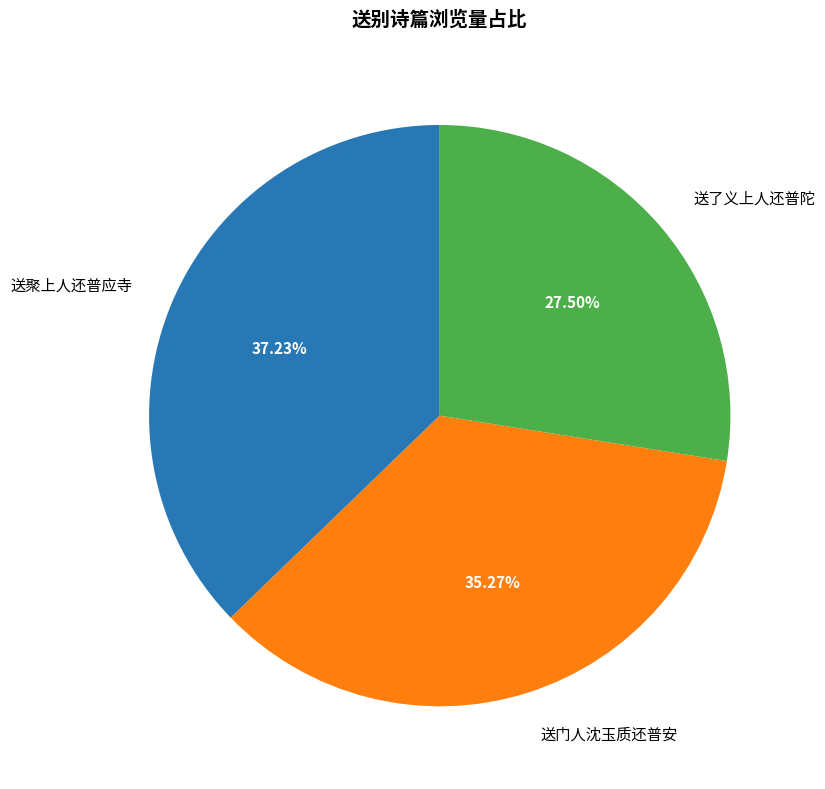

To the nearest percent, what is the average slice percentage?

33%